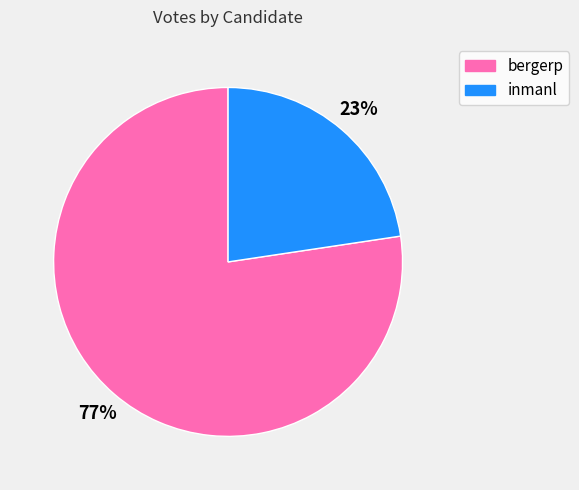

What is the smallest slice in the pie chart?

inmanl